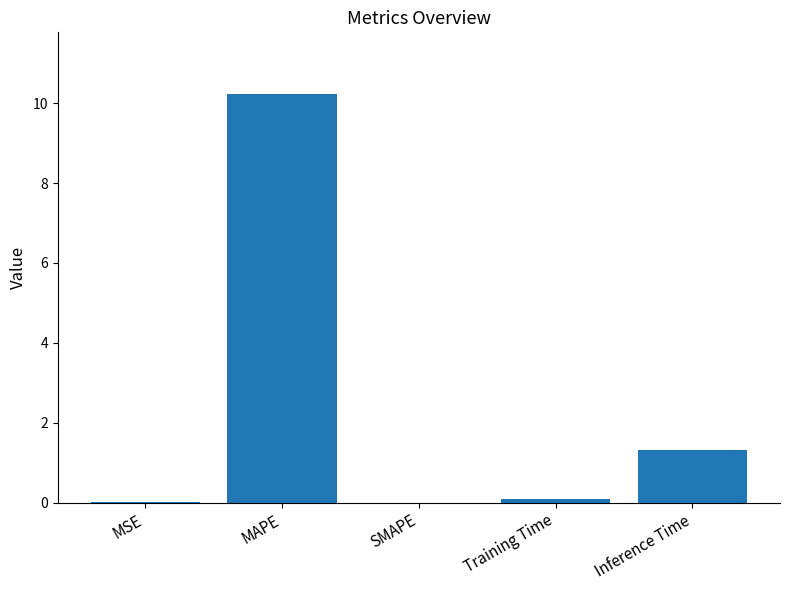

What is the sum of all values?

11.6